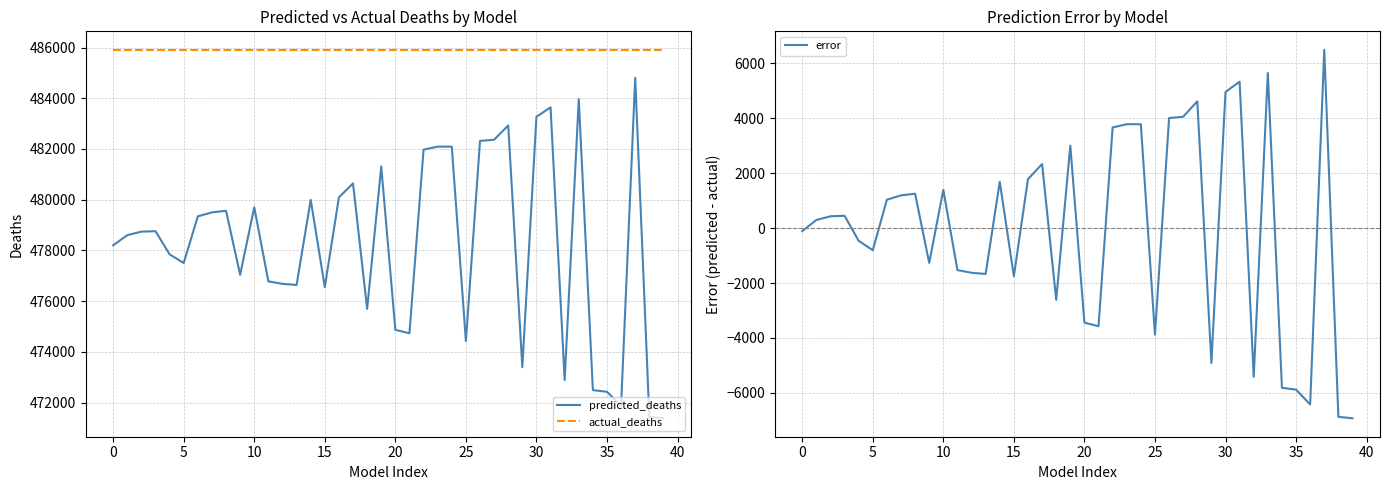

The value of predicted_deaths at 30 is 483270.3. True or false?

True